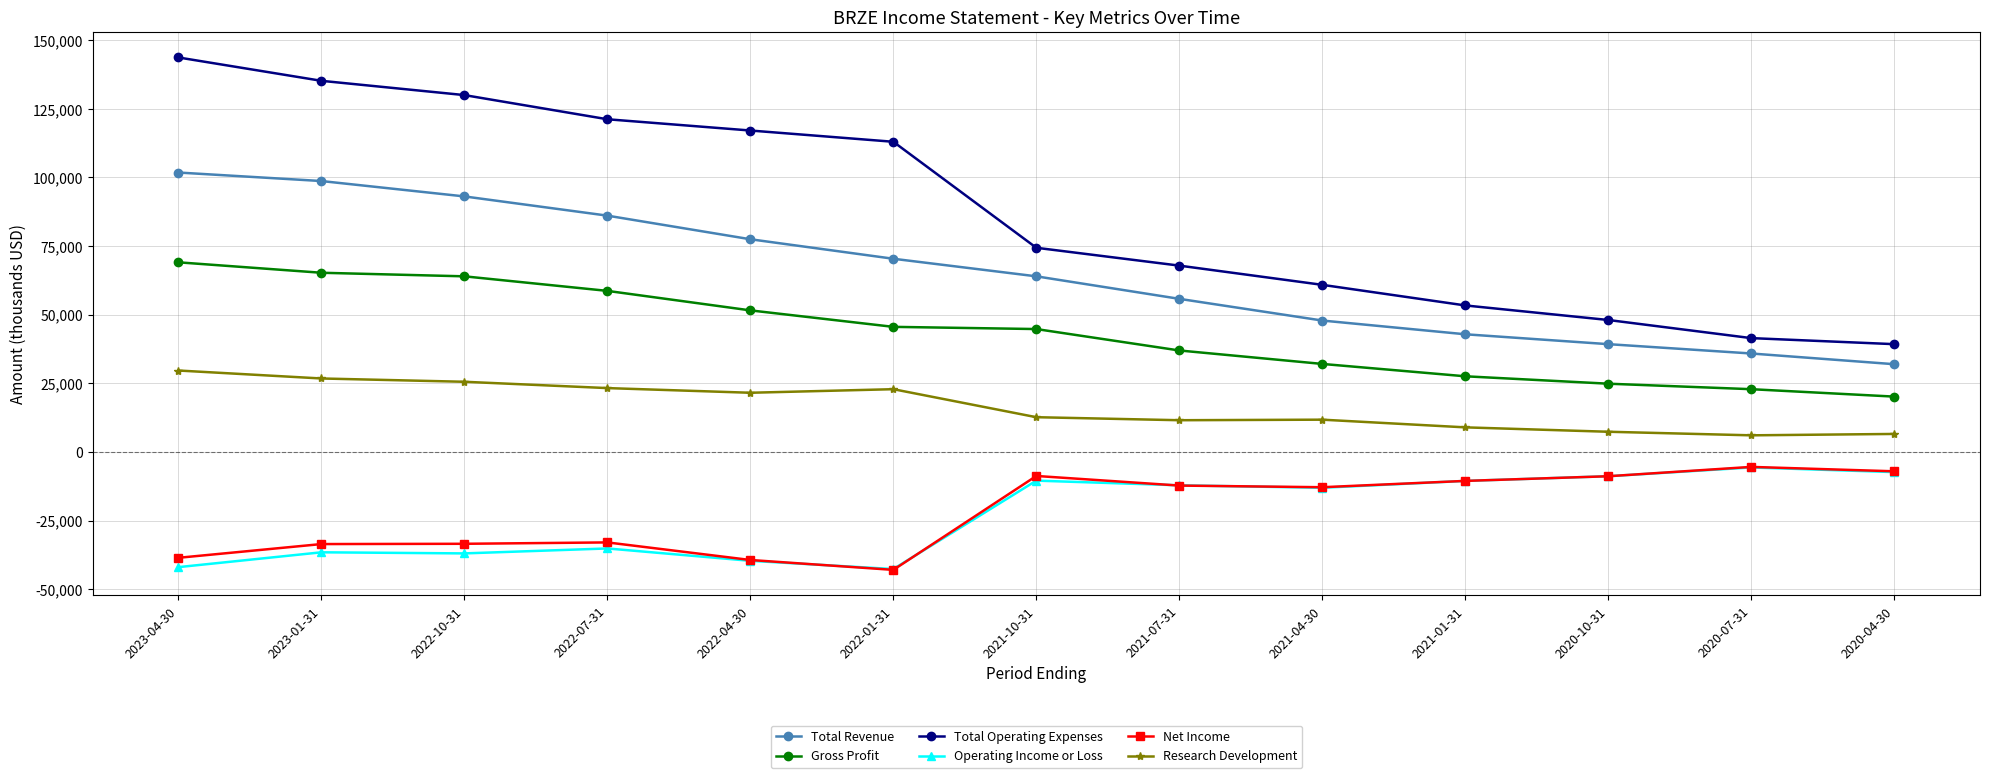

What is the maximum value for Total Operating Expenses?

143700